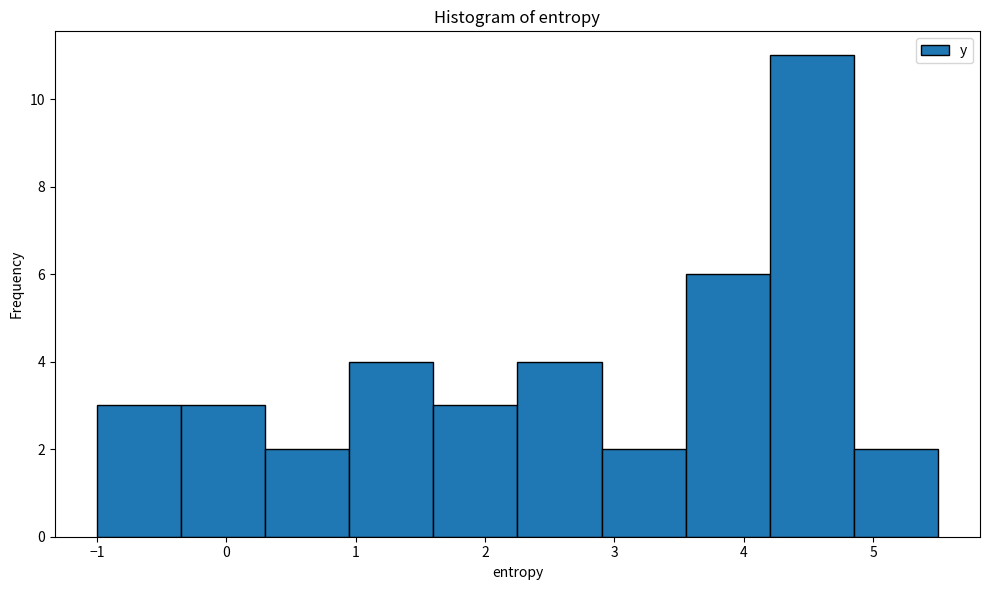

What is the height of the bar covering 2.90 to 3.55 on the x-axis? Neither the bar edges nor the heights are printed on the chart, so give them approximately, as read against the axes.

2